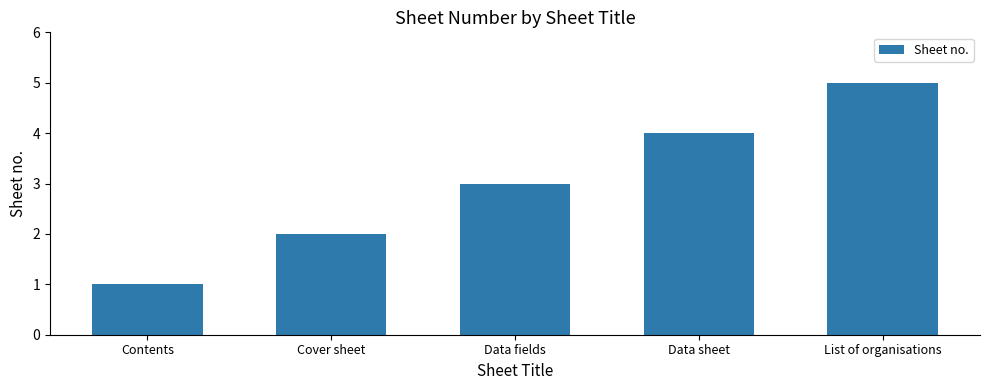

What position from the right is Data fields?

3